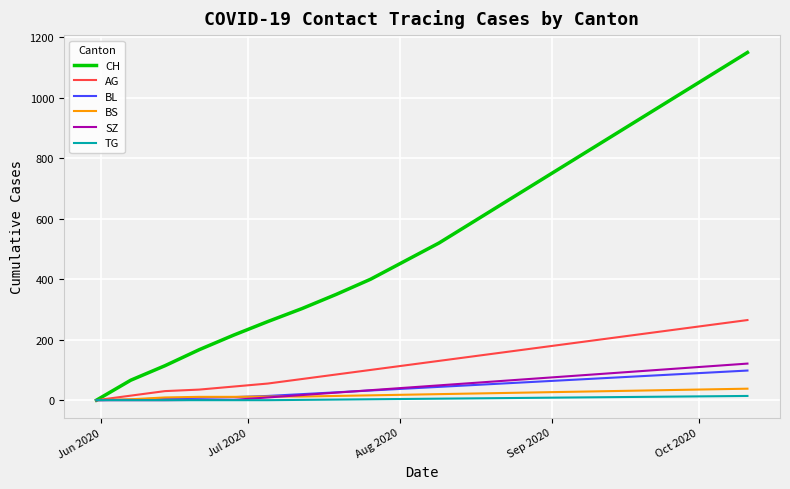

How many values in the AG series are below 130?

10